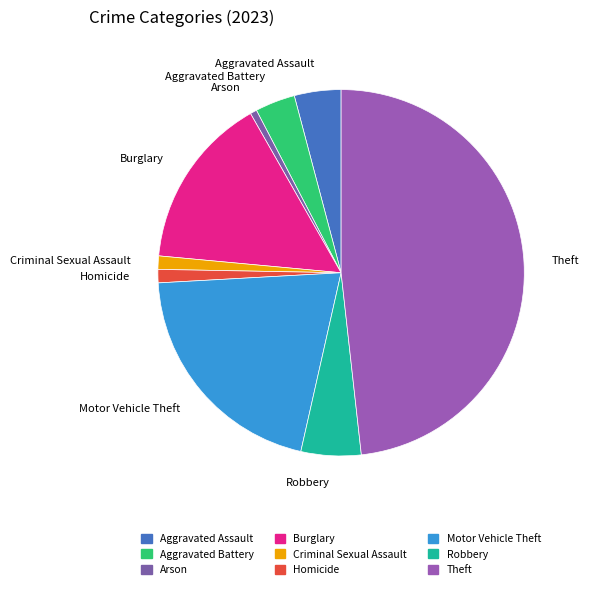

Which has a higher value, Aggravated Battery or Aggravated Assault?

Aggravated Assault